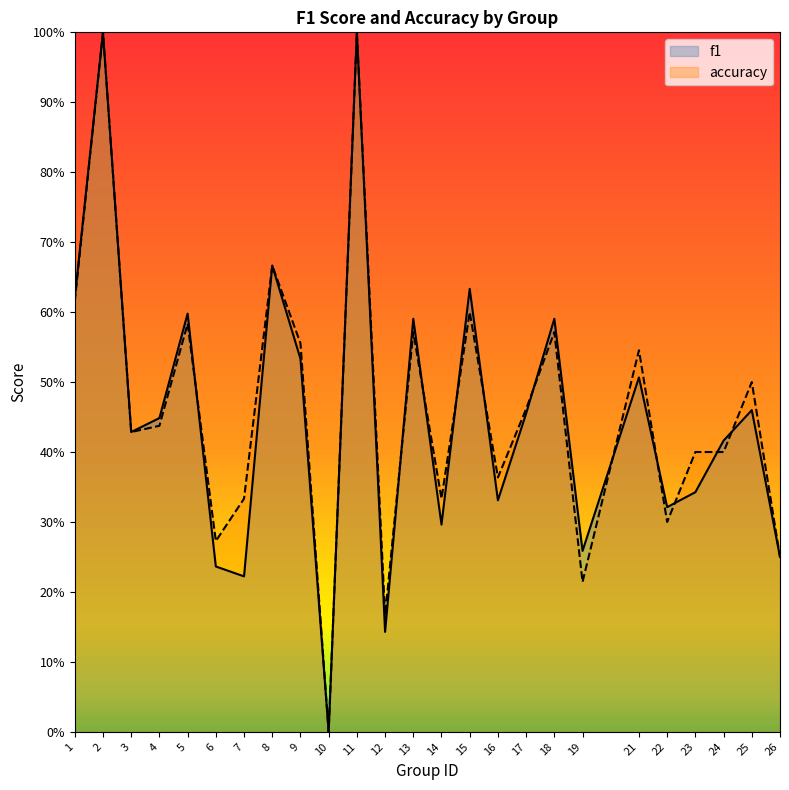

What is the sum of the accuracy values at 8 and 25?

1.2